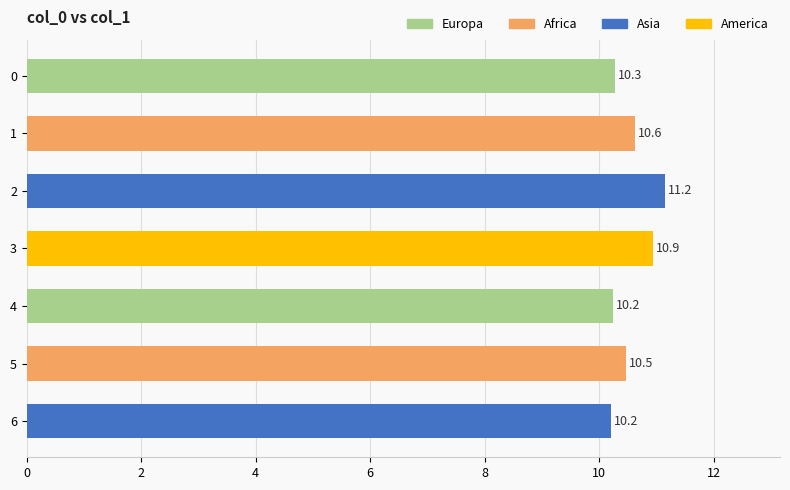

What is the difference between the maximum and minimum values?

0.9